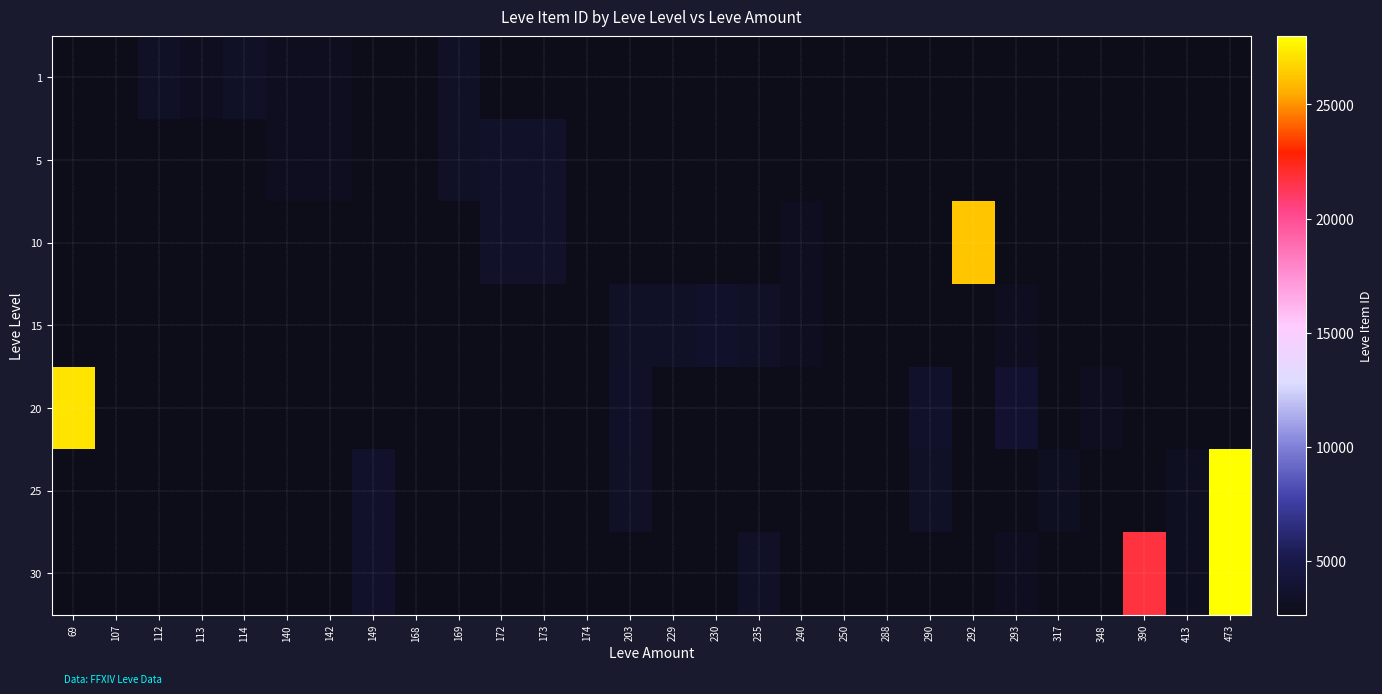

List the labels in order of 1 value, smallest first.

113, 69, 107, 140, 142, 112, 114, 149, 168, 169, 172, 173, 174, 203, 229, 230, 235, 240, 250, 288, 290, 292, 293, 317, 348, 390, 413, 473